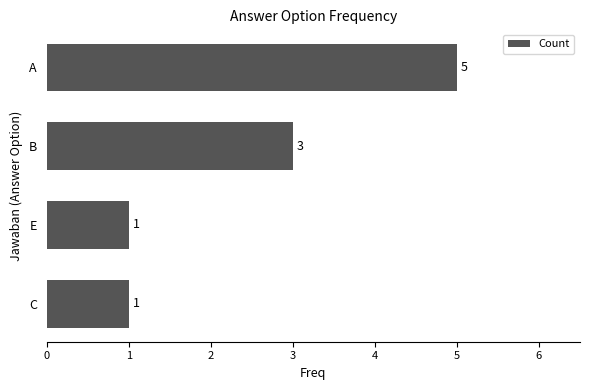

At which label is the value closest to 3?

B